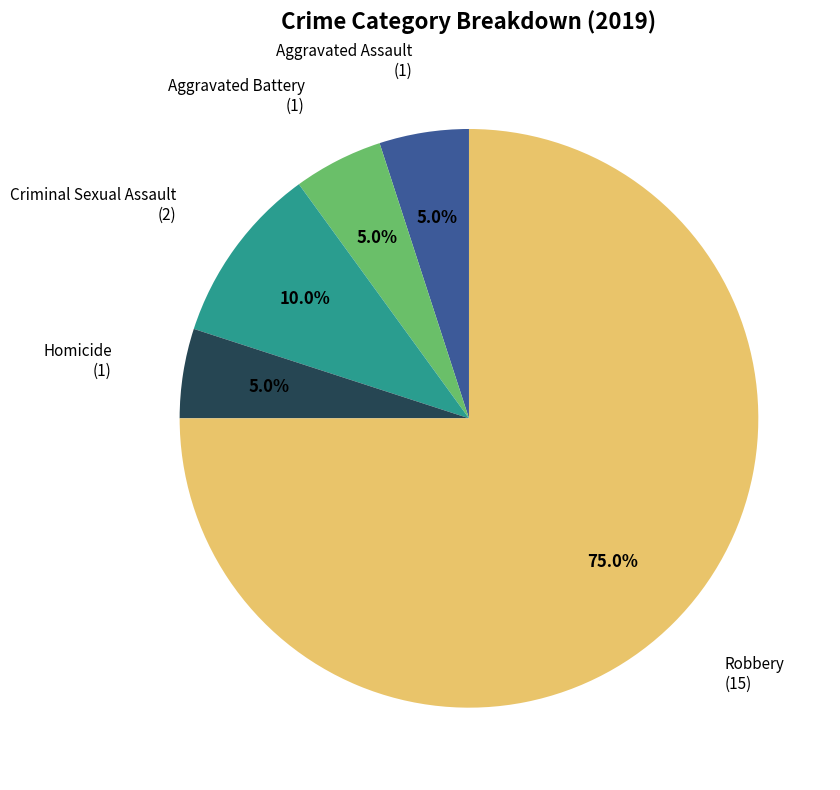

What is the largest slice in the pie chart?

Robbery